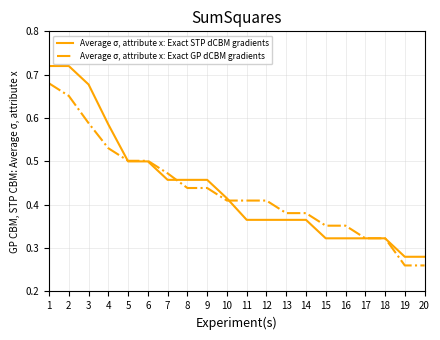

Is the value of Average σ, attribute x: Exact STP dCBM gradients at 10 greater than the value of Average σ, attribute x: Exact GP dCBM gradients at 14?

Yes